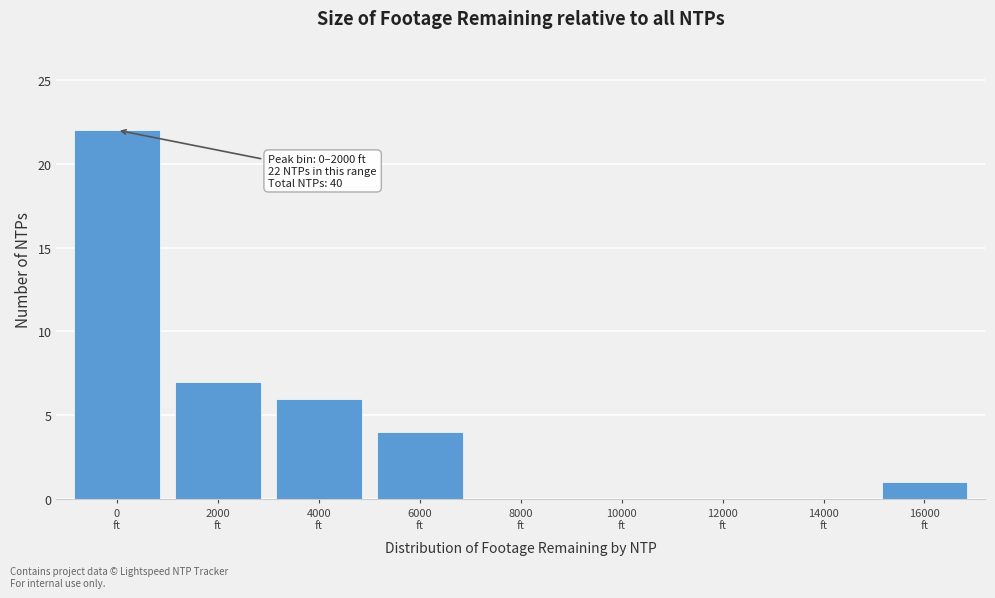

What is the sum of all values?

40